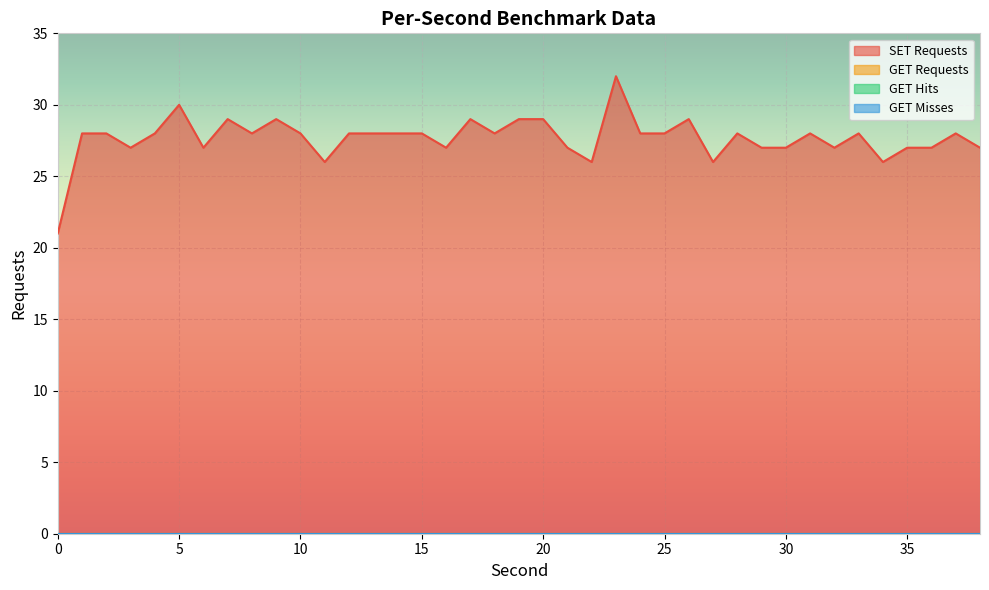

Which series has the largest total across all categories?

SET Requests